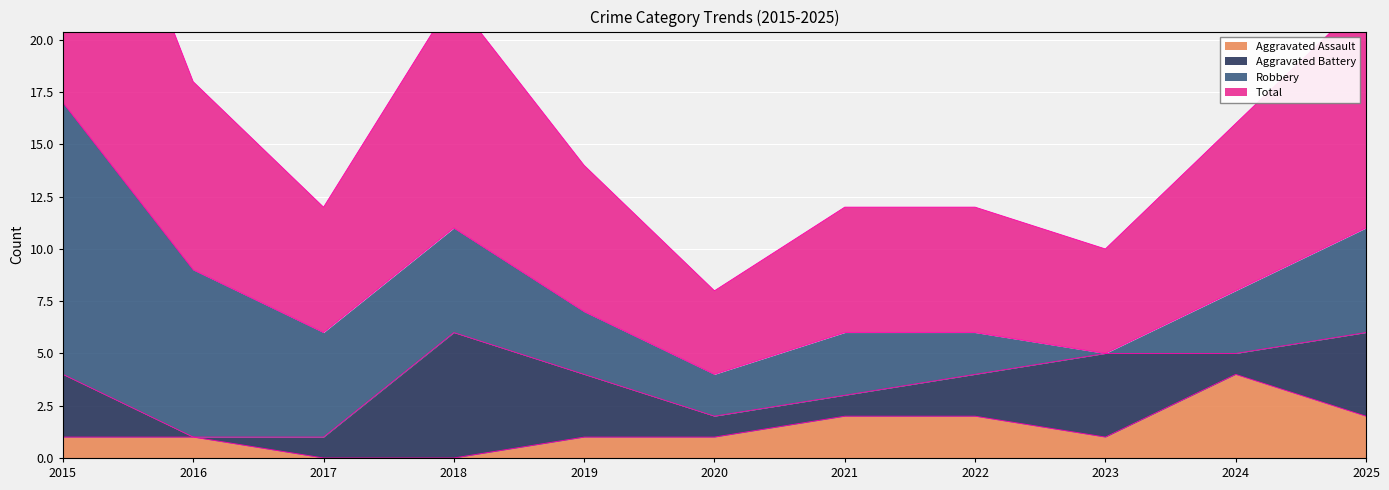

True or false: Aggravated Assault and Total intersect in this chart.

False